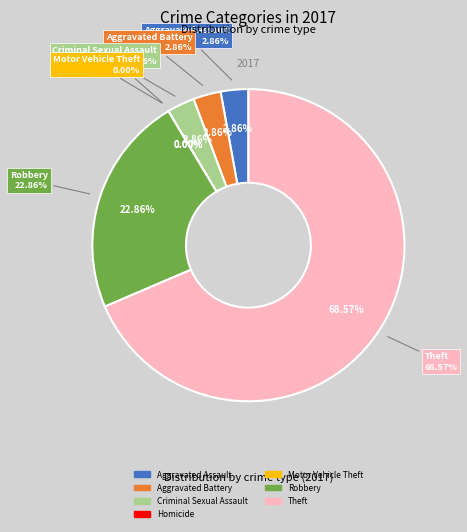

What portion of the pie excludes Theft?

31.4%